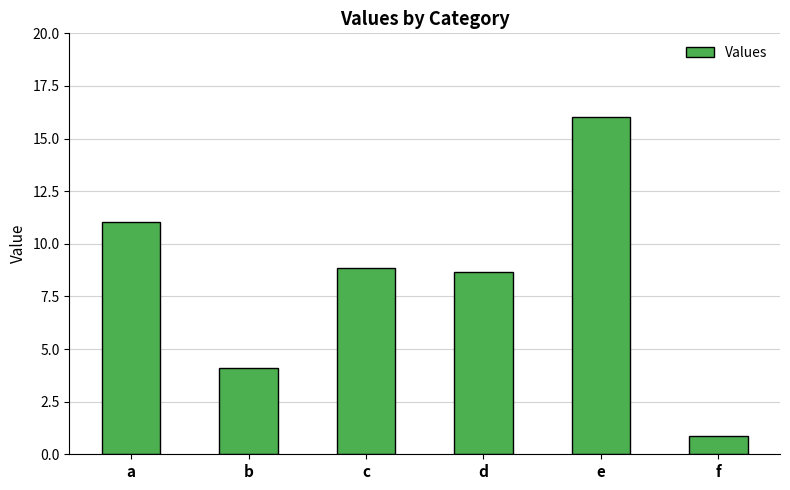

Reading left to right, what are all the values shown in this chart?

11.1	4.1	8.8	8.7	16.0	0.9